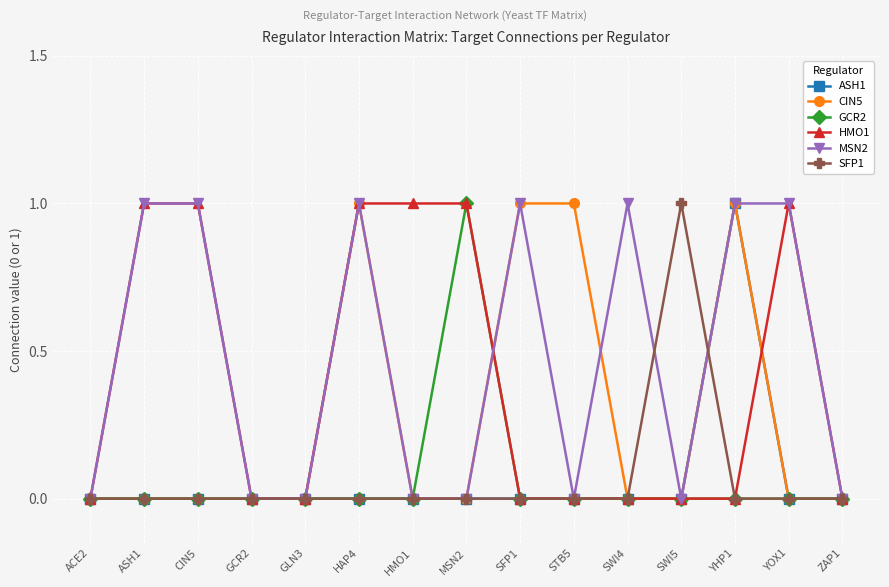

True or false: SFP1 has a value of 0 at GCR2.

True